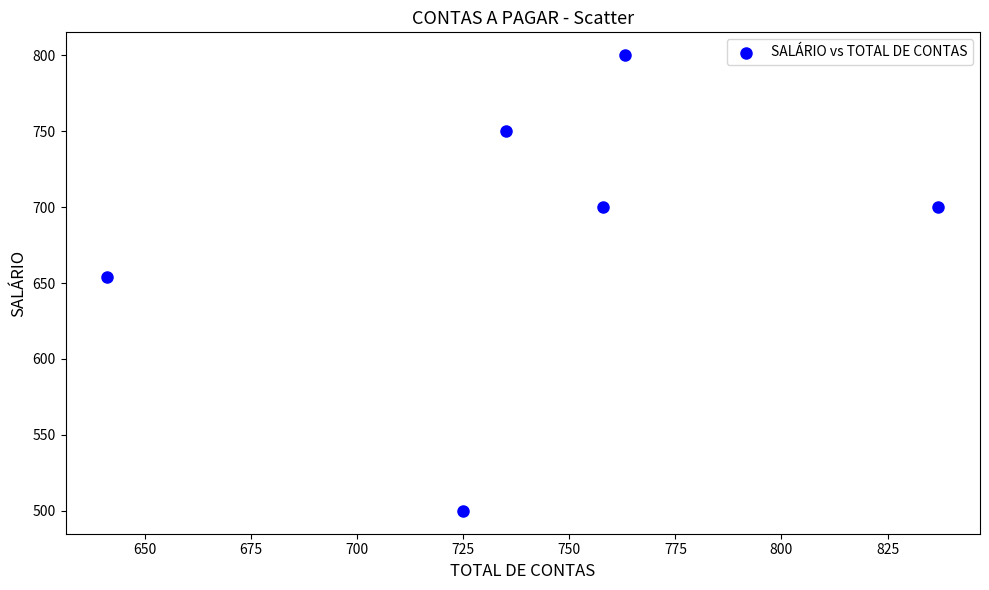

What Y value in the scatter plot is closest to 650?

654